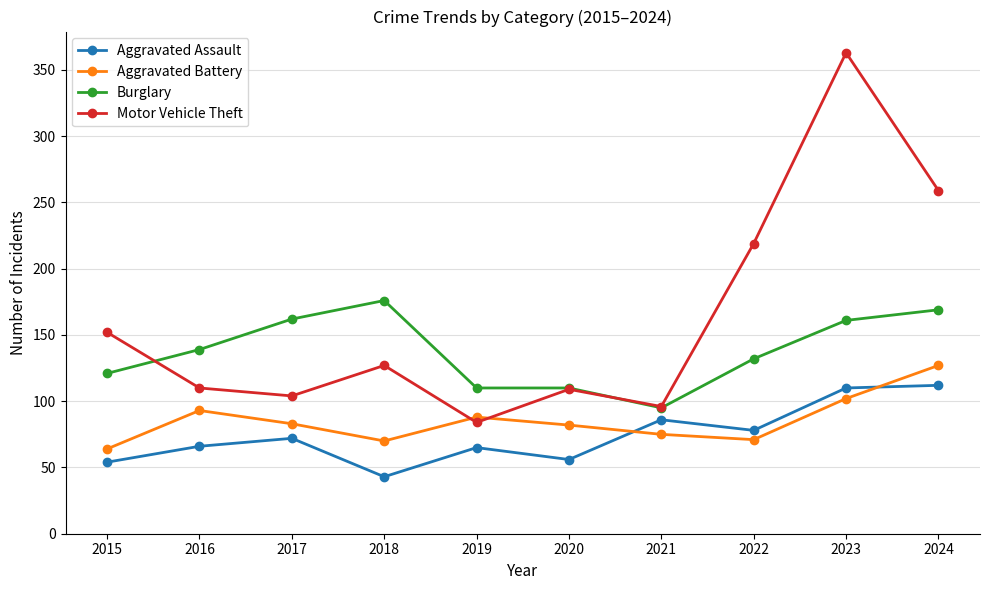

Does the chart display data point markers on the line(s)?

Yes